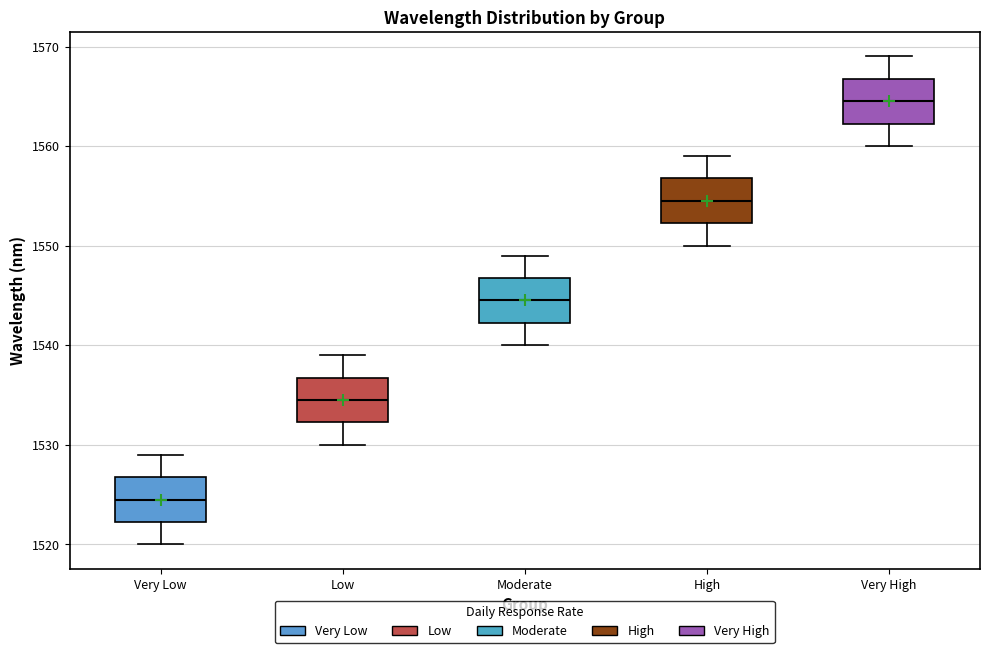

Reading left to right, transcribe this box plot: for each box, give where its median line is, the range the box spans, and where its two whiskers end, as read against the y-axis. The values are not printed on the chart, so give them approximately, as read against the axis.

Very Low: median 1525, box 1522 to 1527, whiskers 1520 to 1529
Low: median 1535, box 1532 to 1537, whiskers 1530 to 1539
Moderate: median 1545, box 1542 to 1547, whiskers 1540 to 1549
High: median 1555, box 1552 to 1557, whiskers 1550 to 1559
Very High: median 1565, box 1562 to 1567, whiskers 1560 to 1569